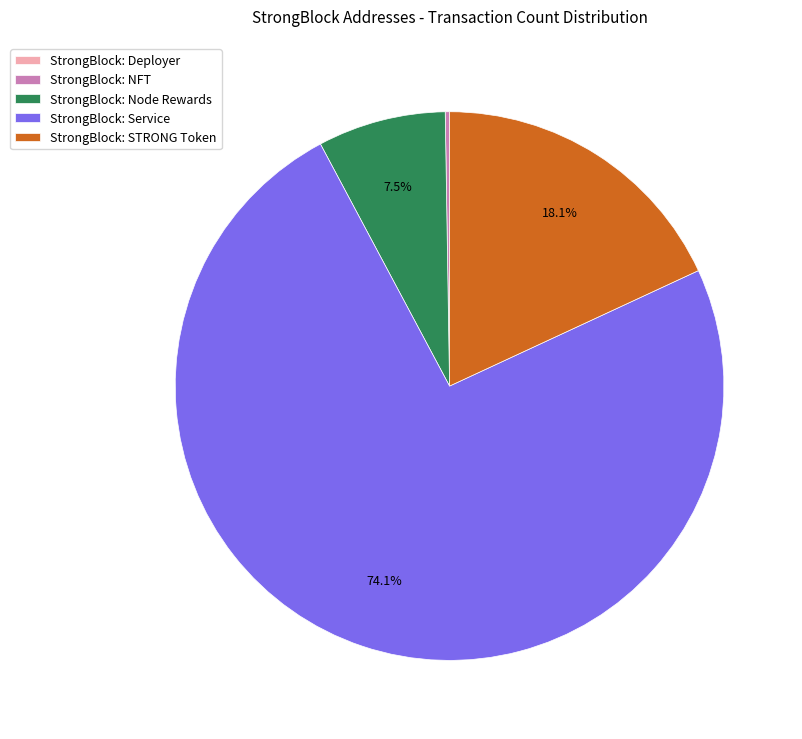

Which slice is the largest?

StrongBlock: Service